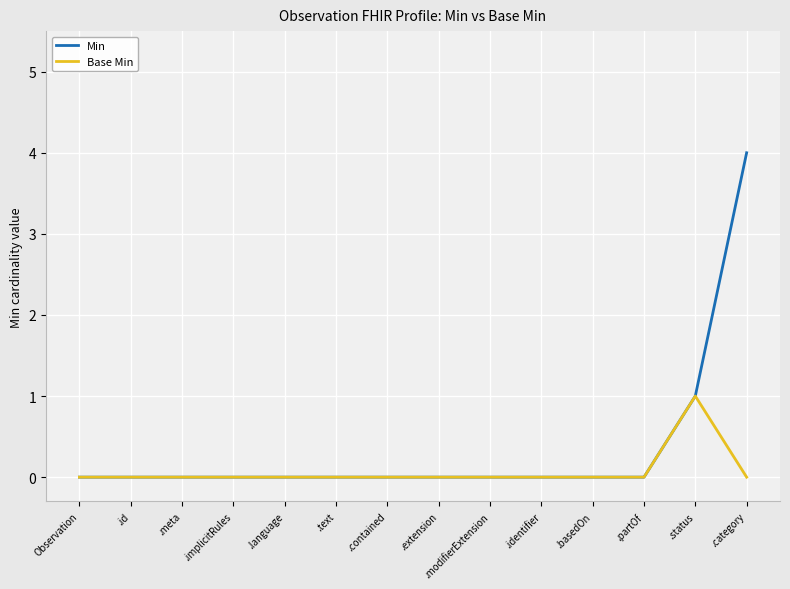

Reading left to right, what are all the values shown in this chart?

Min: Observation=0	.id=0	.meta=0	.implicitRules=0	.language=0	.text=0	.contained=0	.extension=0	.modifierExtension=0	.identifier=0	.basedOn=0	.partOf=0	.status=1	.category=4
Base Min: Observation=0	.id=0	.meta=0	.implicitRules=0	.language=0	.text=0	.contained=0	.extension=0	.modifierExtension=0	.identifier=0	.basedOn=0	.partOf=0	.status=1	.category=0